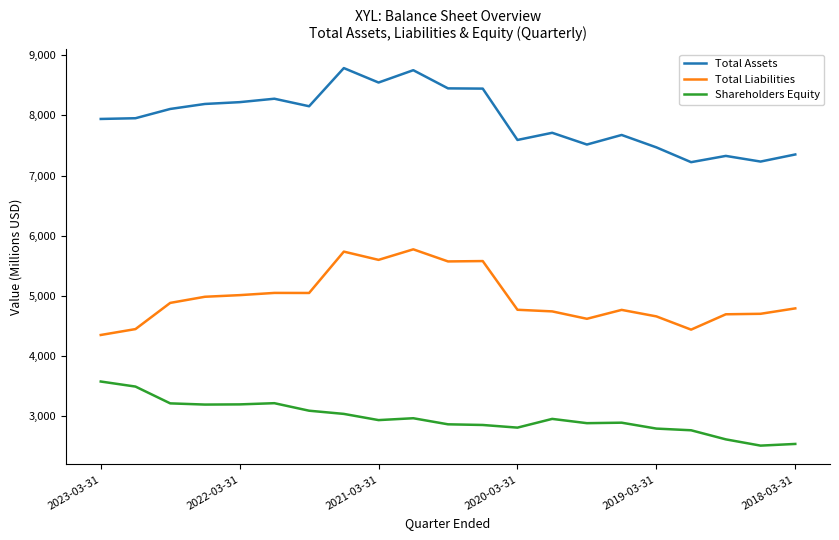

List the series in order of their peak value, lowest first.

Shareholders Equity, Total Liabilities, Total Assets